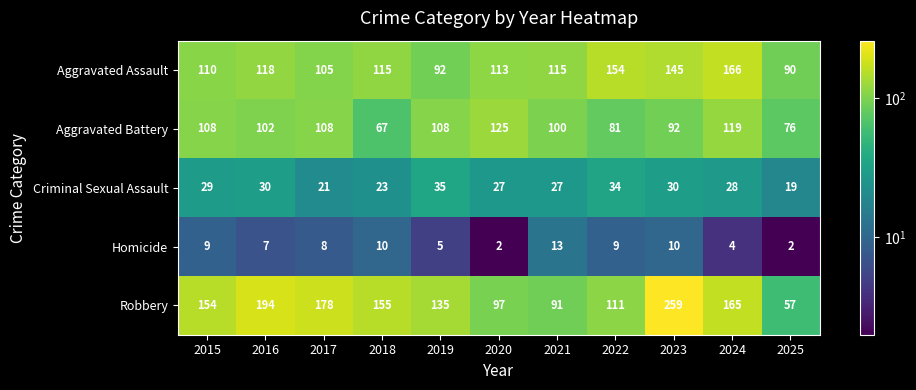

What is the spread (max minus min) of values at 2021?

102